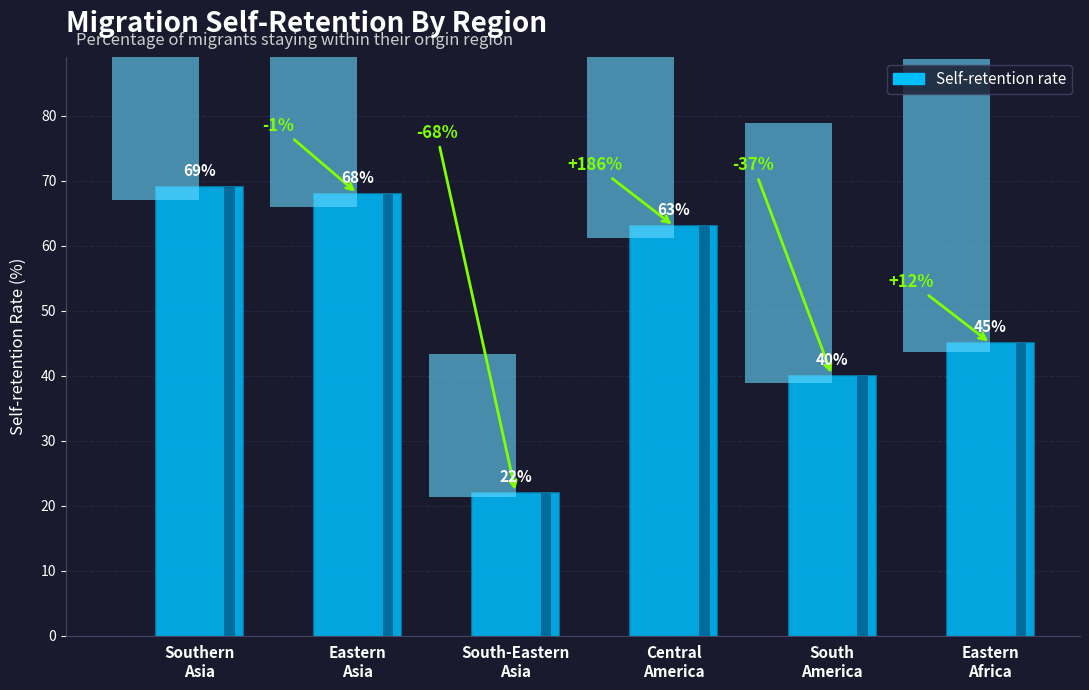

Rank the categories by value from lowest to highest.

South-Eastern
Asia, South
America, Eastern
Africa, Central
America, Eastern
Asia, Southern
Asia